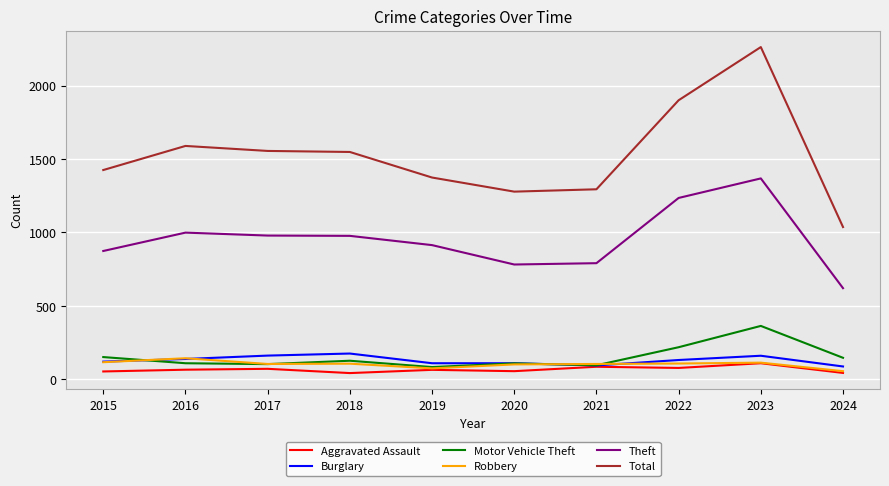

What is the greatest value displayed?

2262